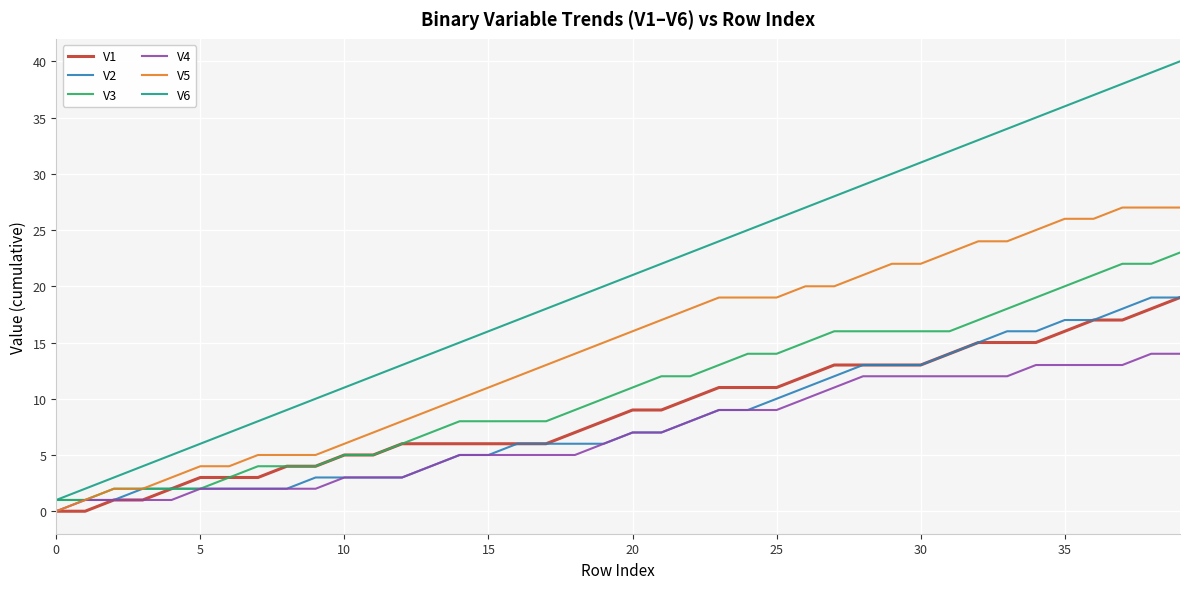

Which series has the largest range (max minus min)?

V6